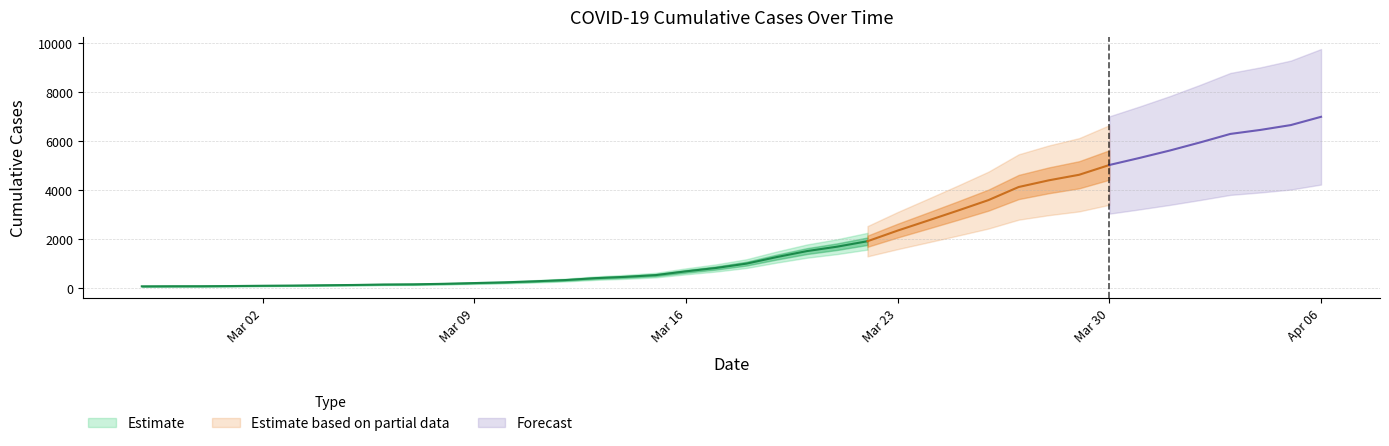

List the labels in order of value, smallest first.

2020-02-27, 2020-02-28, 2020-02-29, 2020-03-01, 2020-03-02, 2020-03-03, 2020-03-04, 2020-03-05, 2020-03-06, 2020-03-07, 2020-03-08, 2020-03-09, 2020-03-10, 2020-03-11, 2020-03-12, 2020-03-13, 2020-03-14, 2020-03-15, 2020-03-16, 2020-03-17, 2020-03-18, 2020-03-19, 2020-03-20, 2020-03-21, 2020-03-22, 2020-03-23, 2020-03-24, 2020-03-25, 2020-03-26, 2020-03-27, 2020-03-28, 2020-03-29, 2020-03-30, 2020-03-31, 2020-04-01, 2020-04-02, 2020-04-03, 2020-04-04, 2020-04-05, 2020-04-06